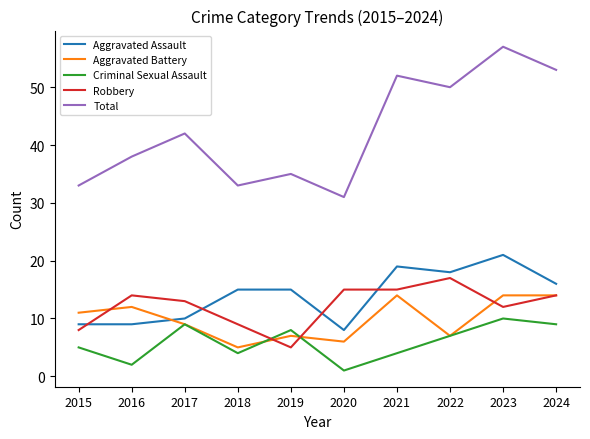

How many categories are shown in the chart?

10